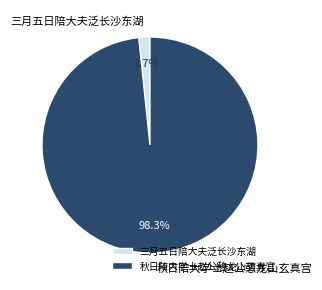

To the nearest percent, what is the difference between the largest and smallest slice percentages?

97%